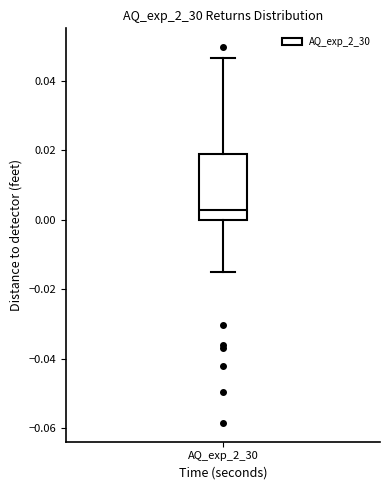

Read this box plot against the y-axis: the position of the median line, the range covered by the box, and the ends of both whiskers. The values are not printed on the chart, so give them approximately, as read against the axis.

median 0.002, box 0.000 to 0.020, whiskers -0.014 to 0.046